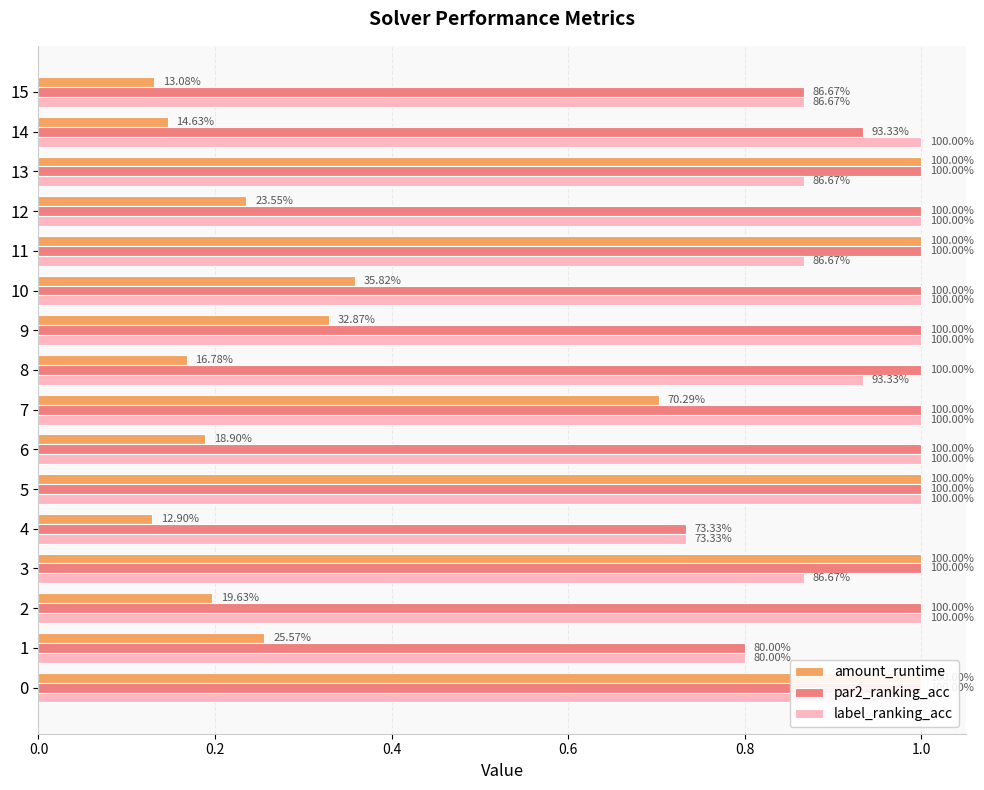

True or false: par2_ranking_acc has a value of 1.0 at 12.

True